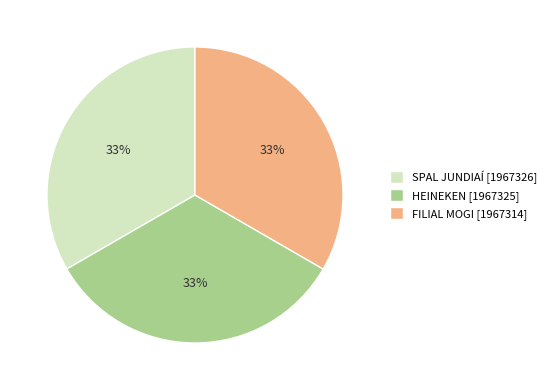

To the nearest percent, what percentage of the pie is HEINEKEN?

33%